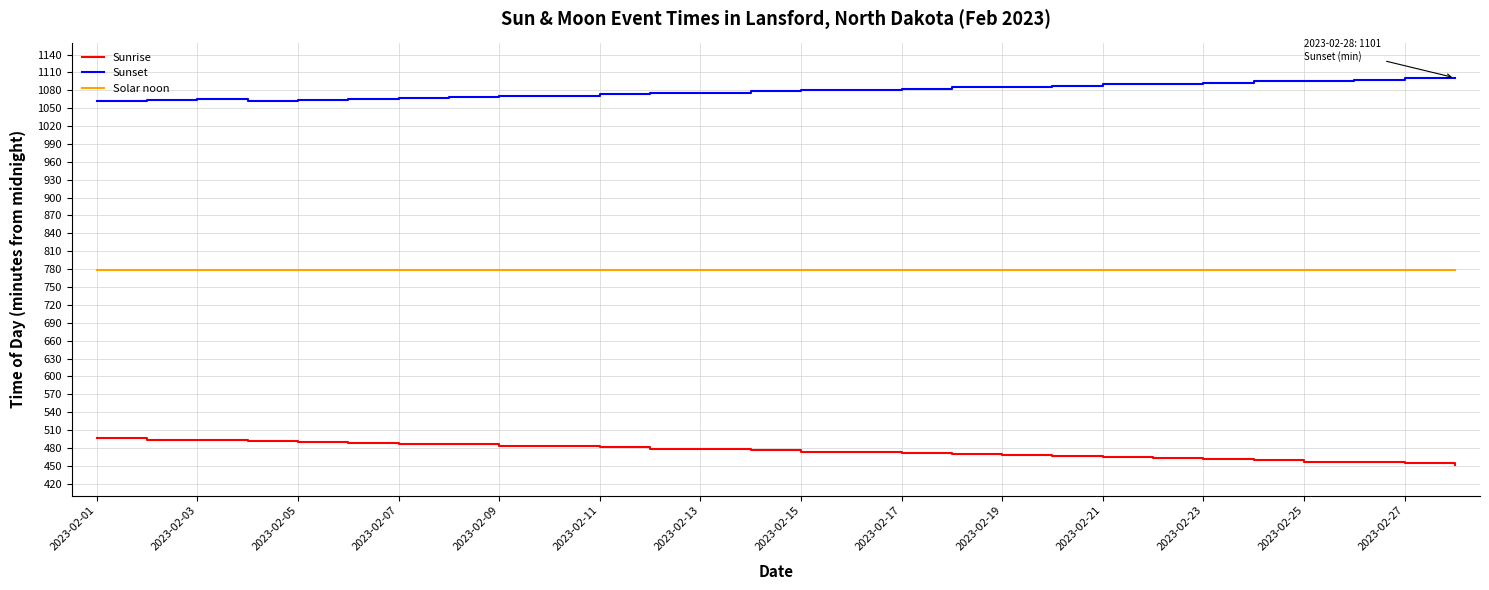

Rank the series by their average value, from highest to lowest.

Sunset, Solar noon, Sunrise